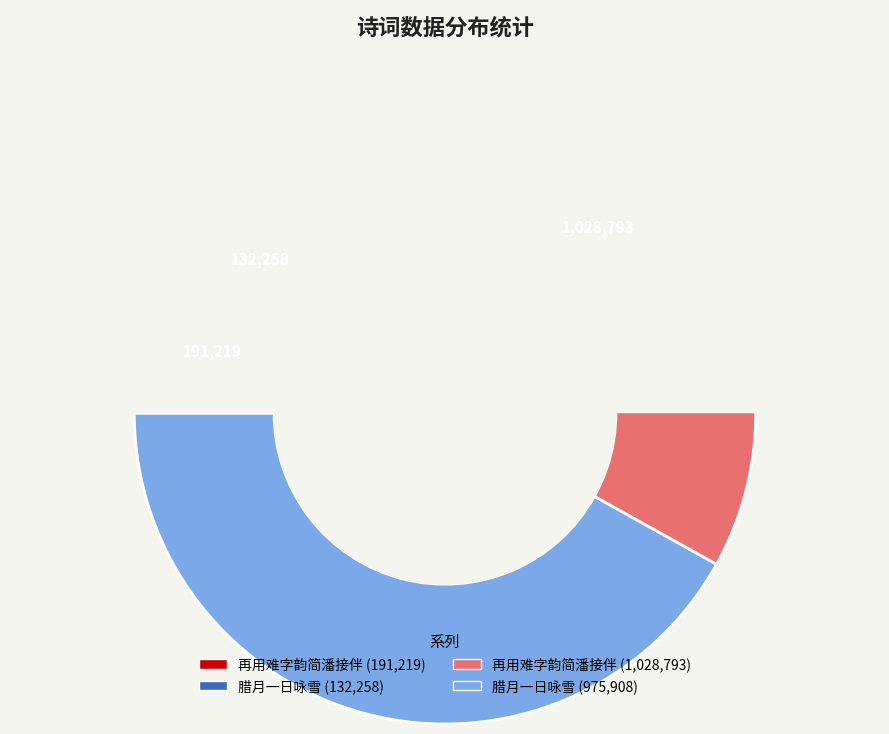

Approximately how many times larger is the value at 腊月一日咏雪二十韵简潘都干 (132258) compared to 再用难字韵简潘接伴 (1028793)?

0.1